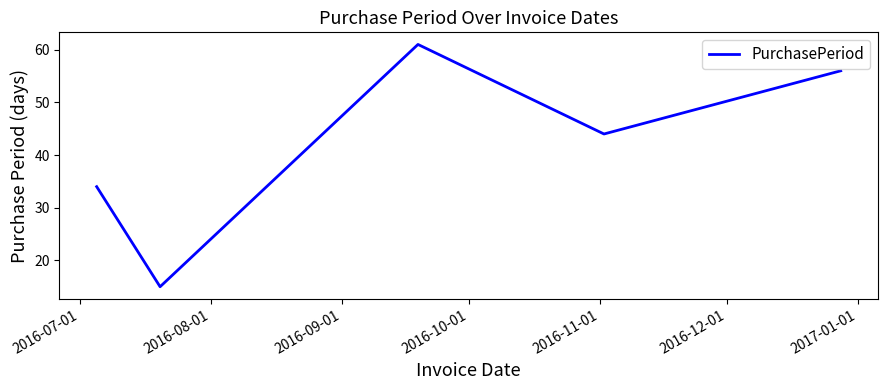

How many distinct data groups are displayed?

1